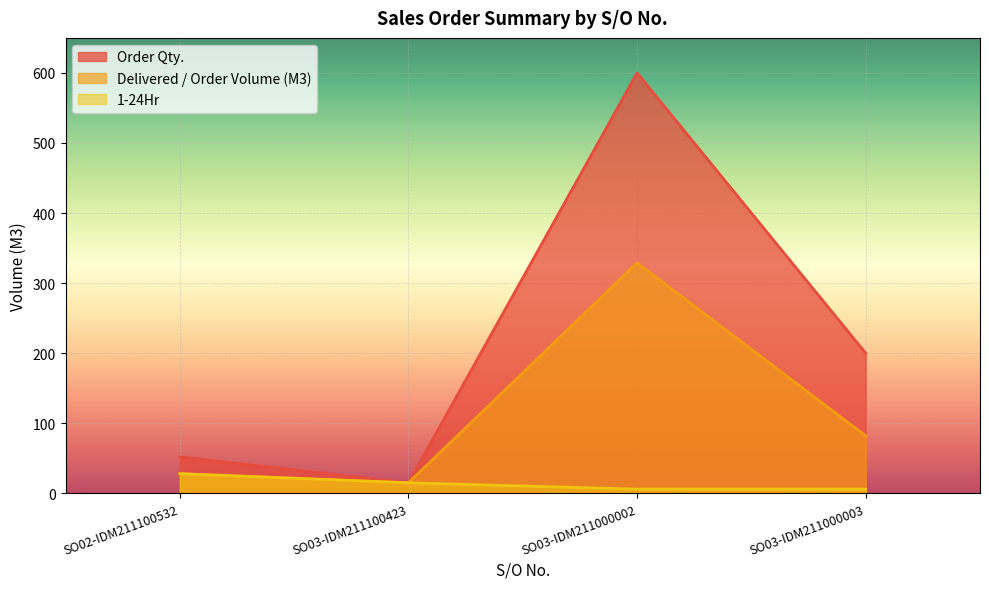

What is the value of the Order Qty. point at the 3rd from the left?

600